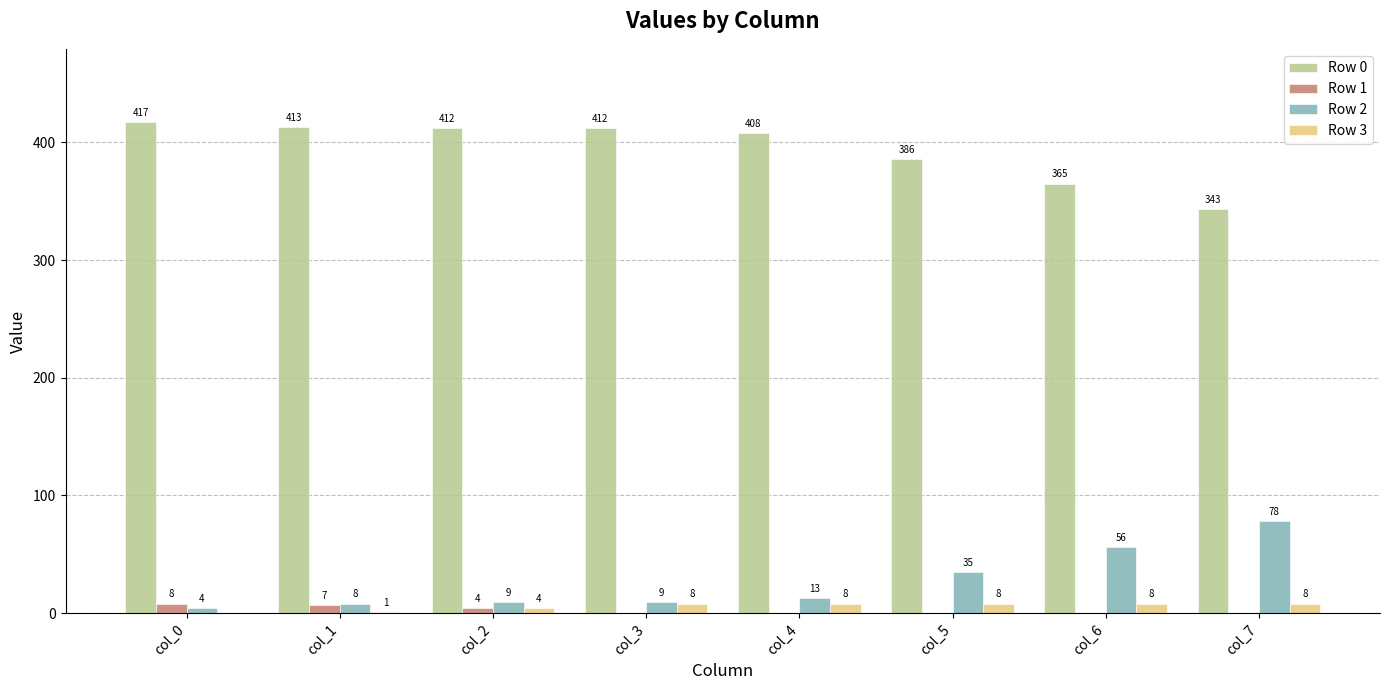

Are the bars horizontal?

No